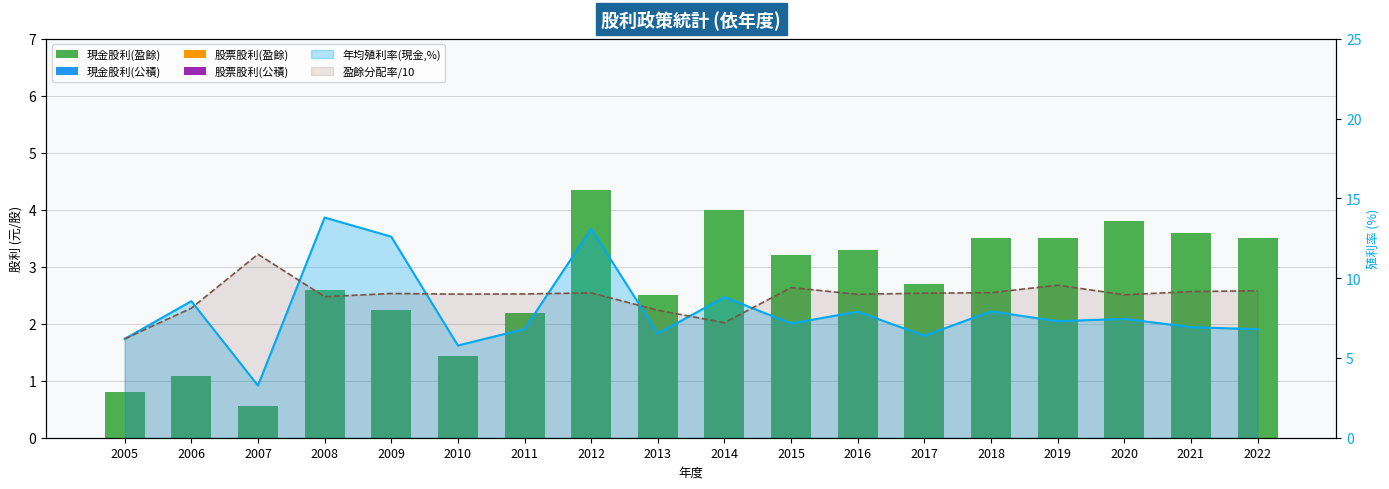

At which category is the sum across all series the highest?

2012